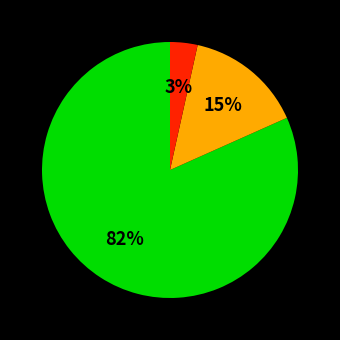

Count the number of slices in the pie.

3